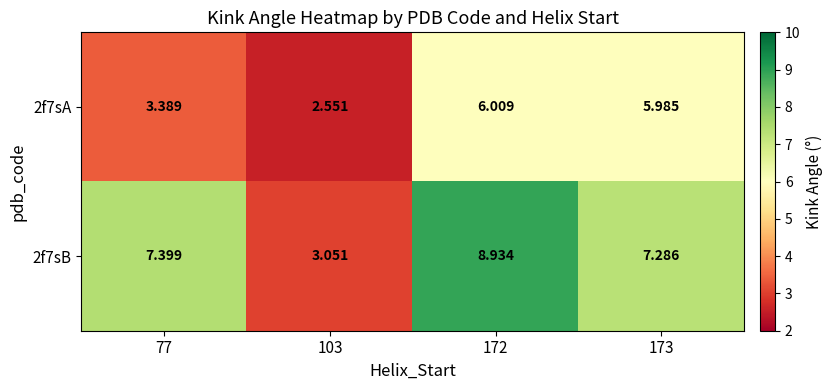

Is the value of 2f7sA at 173 greater than the value of 2f7sB at 77?

No